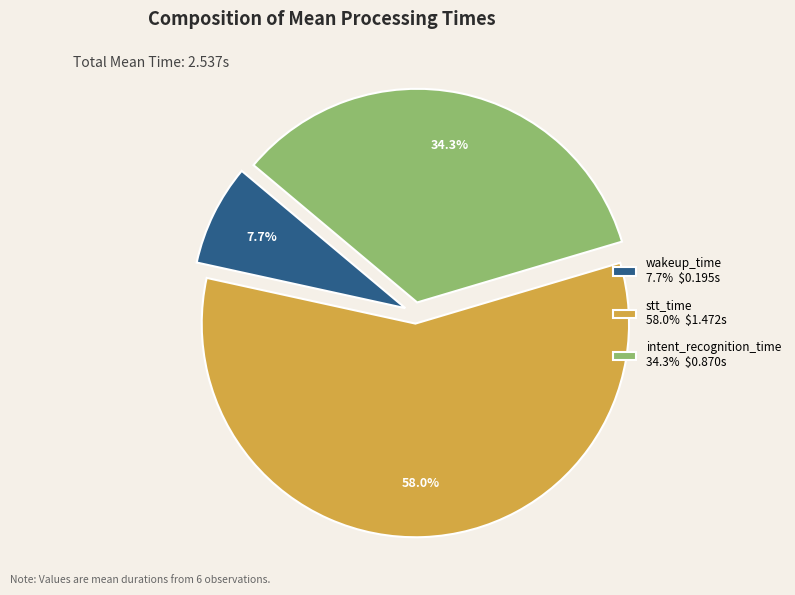

What is the majority slice?

stt_time